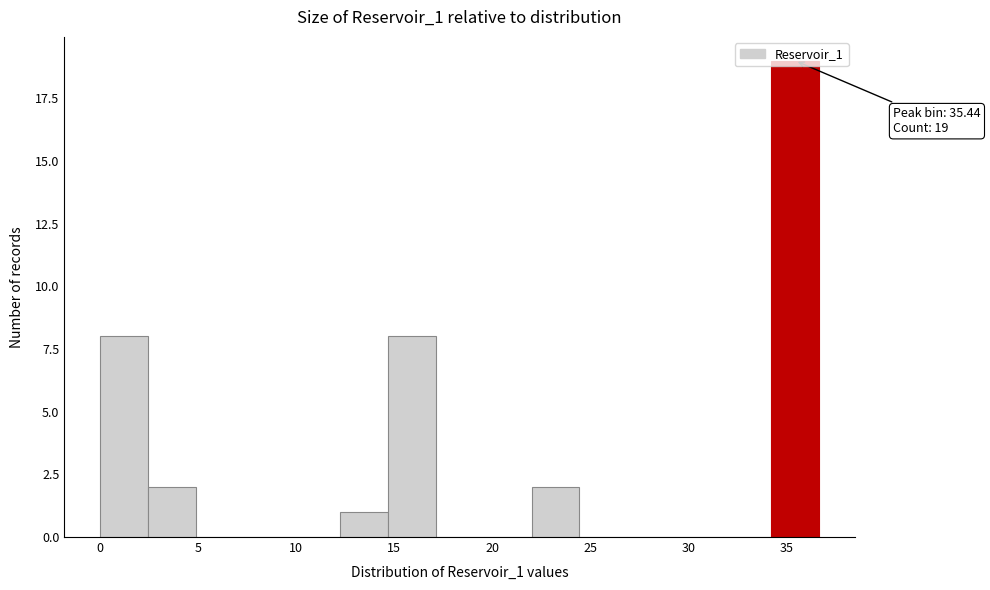

Over which range of the x-axis is the bar tallest?

34.0 to 36.5